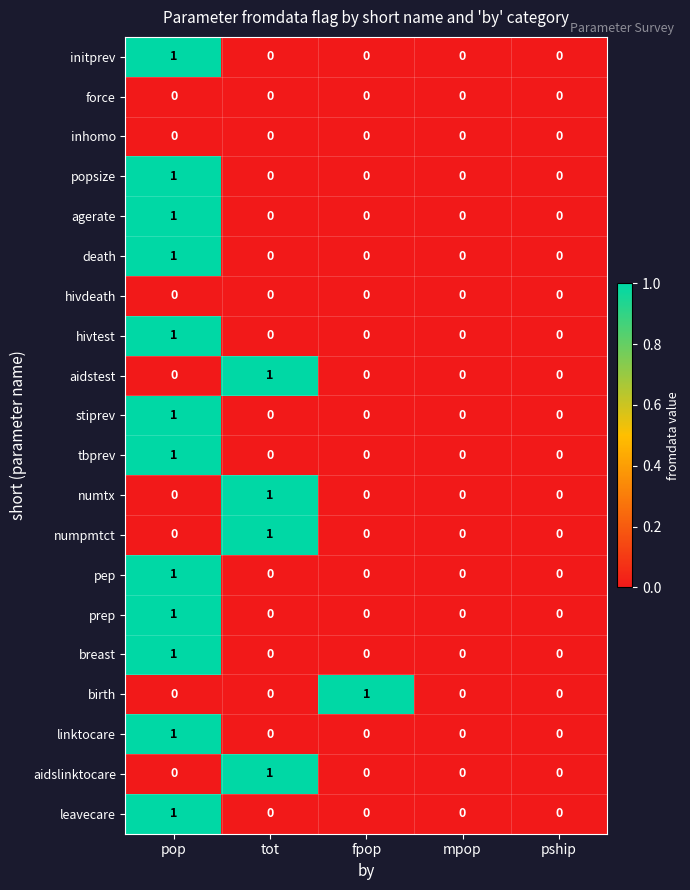

At which label does pep reach its peak?

pop